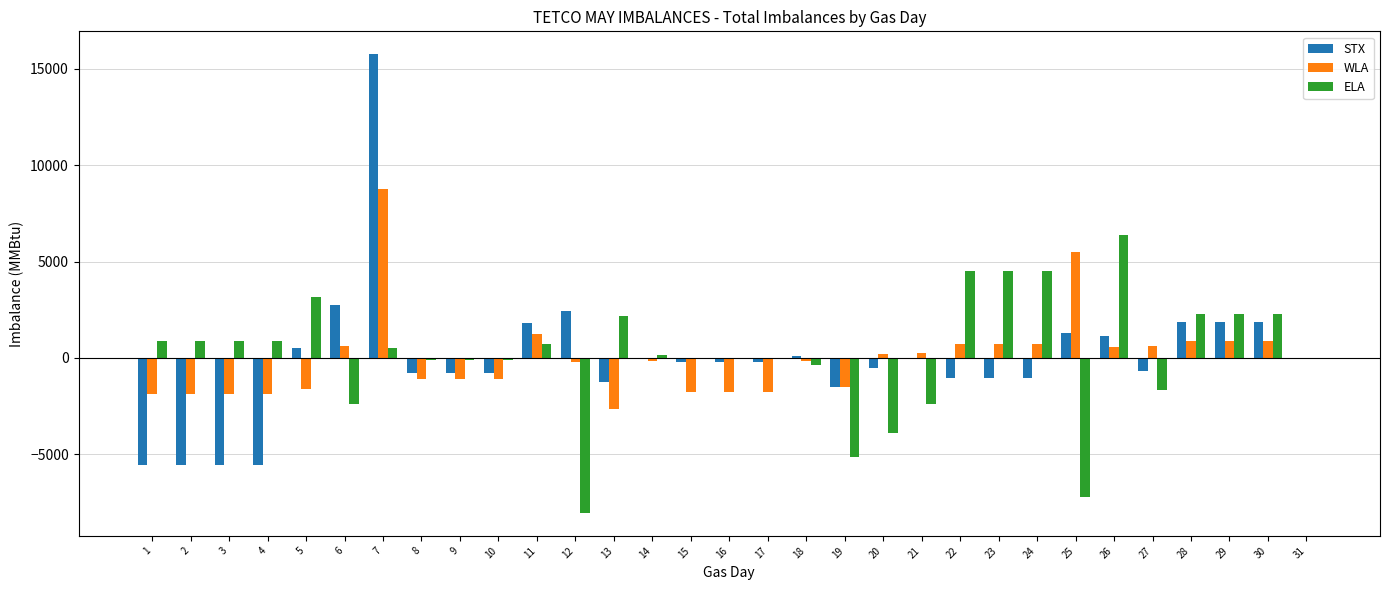

Between 11 and 27, which series saw the biggest shift?

STX